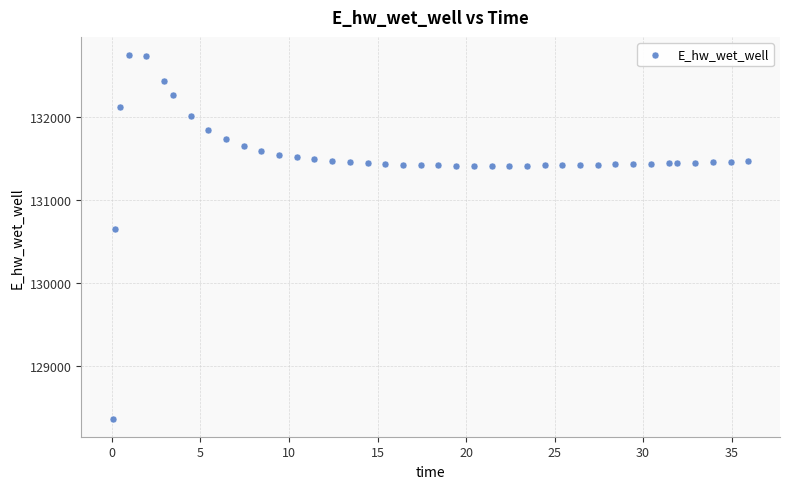

What is the range of X values (max minus min)?

35.9